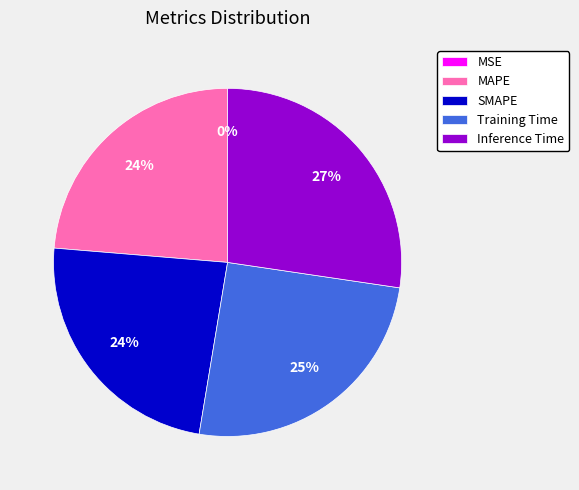

To the nearest percent, what portion does Training Time represent?

25%